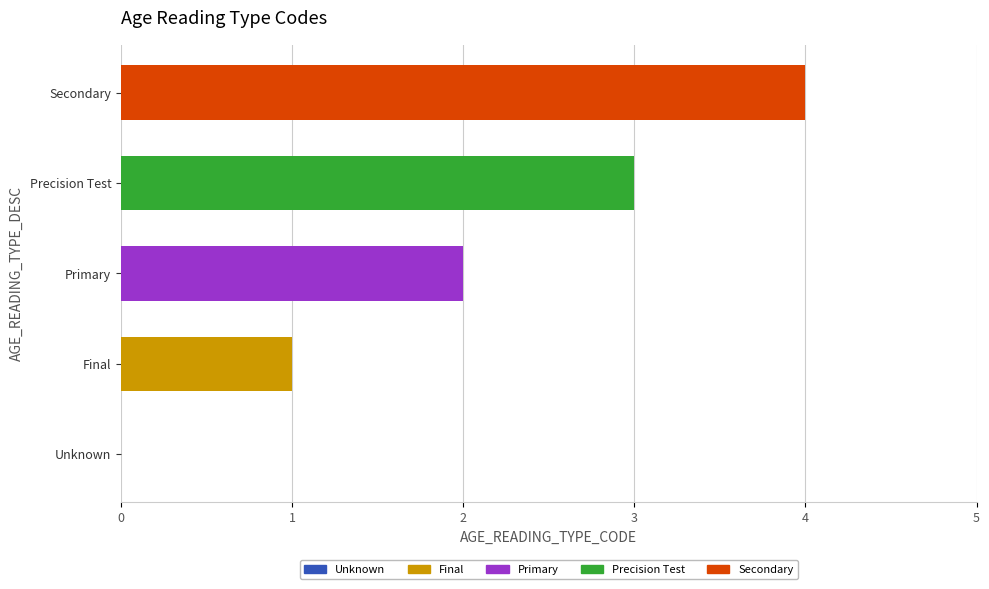

Where is the data nearest to the value 2?

Primary